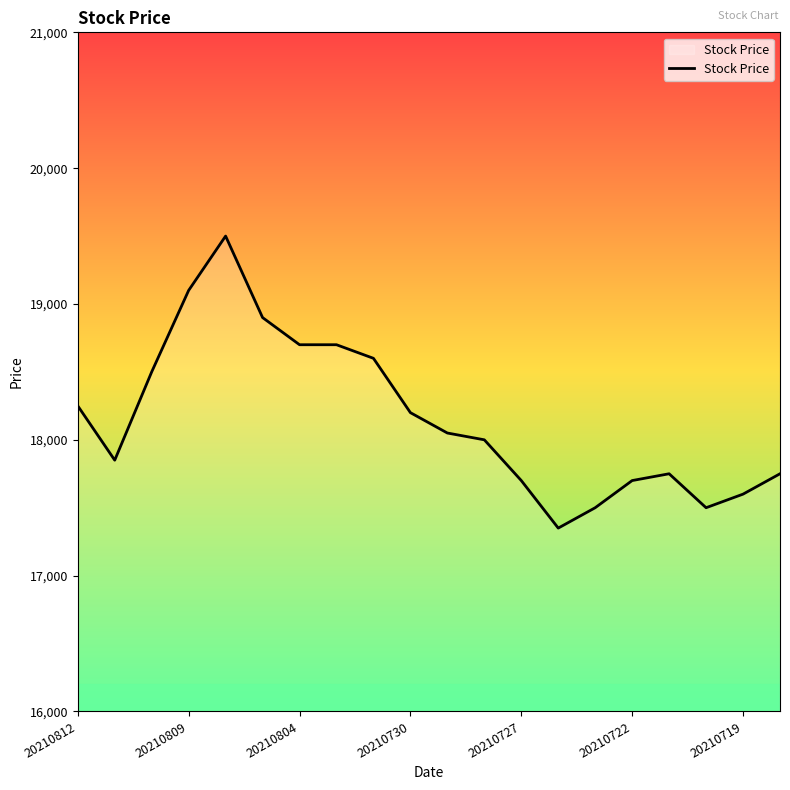

Reading right to left, extract all data points from this chart.

17750	17600	17500	17750	17700	17500	17350	17700	18000	18050	18200	18600	18700	18700	18900	19500	19100	18500	17850	18250